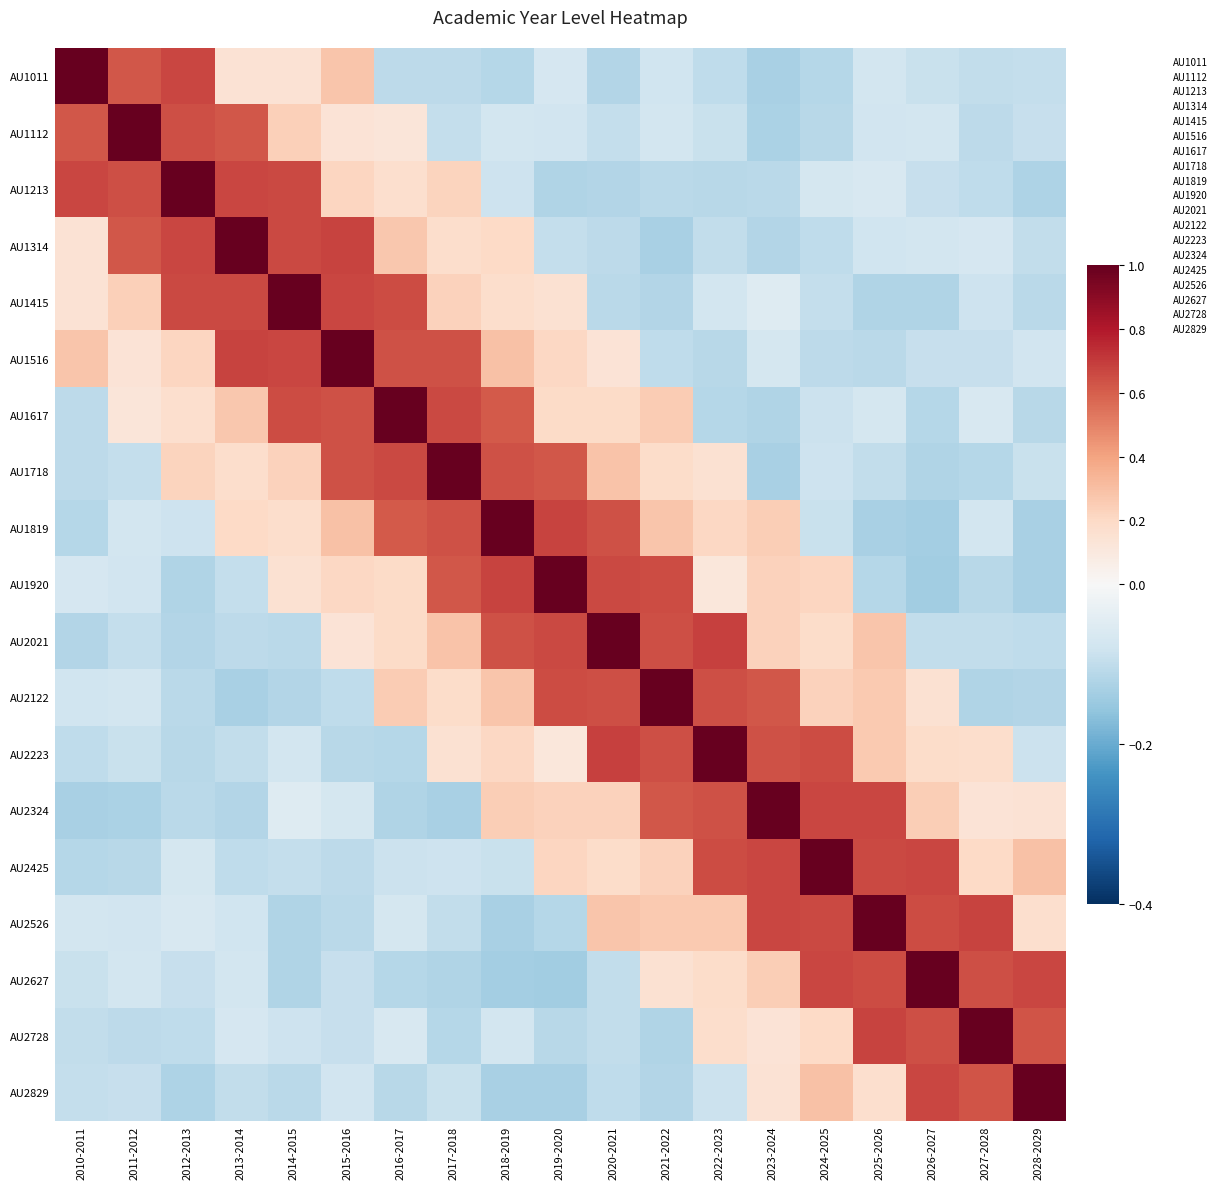

Between 2019-2020 and 2027-2028, which is larger?

2019-2020